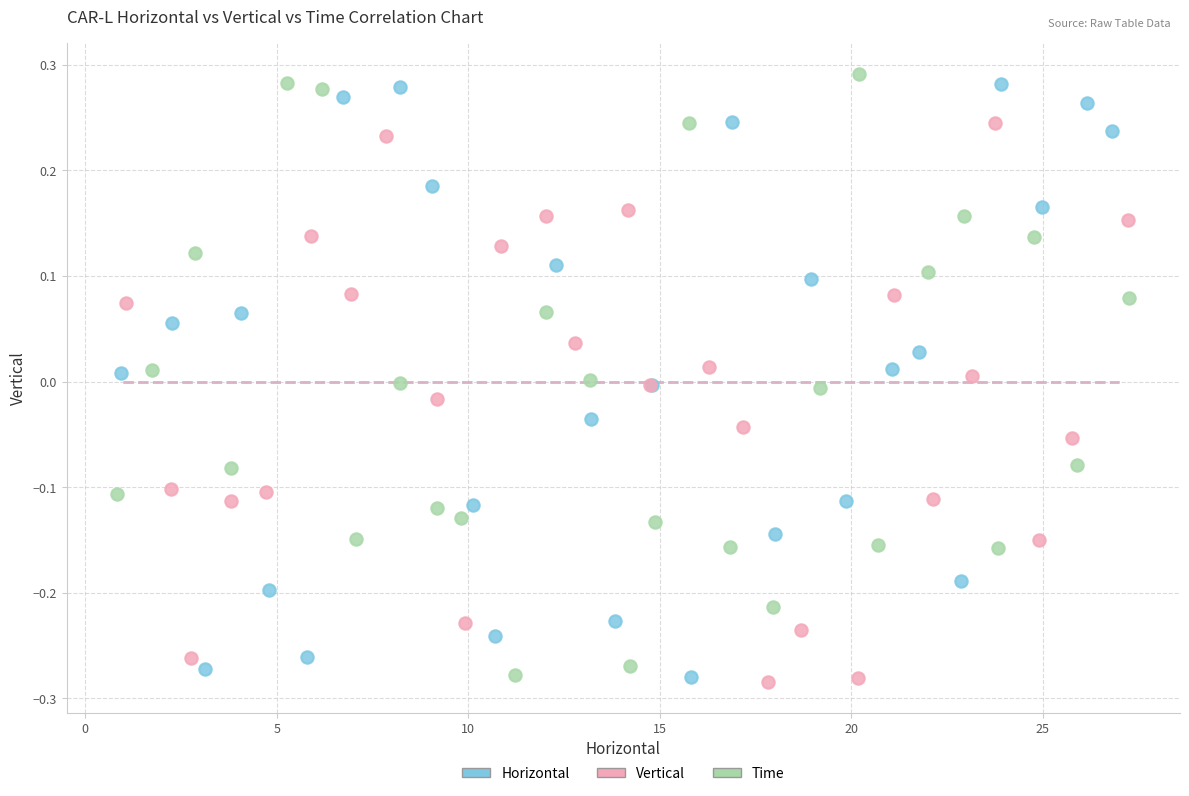

Which series contains the highest Y value?

Time